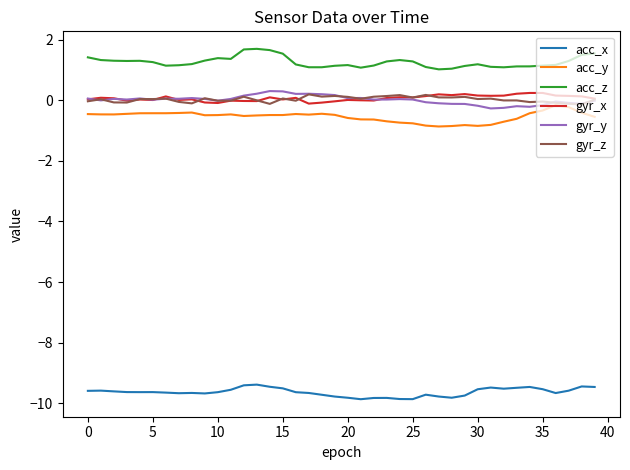

What is the difference between the maximum and minimum values in the gyr_z series?

0.3